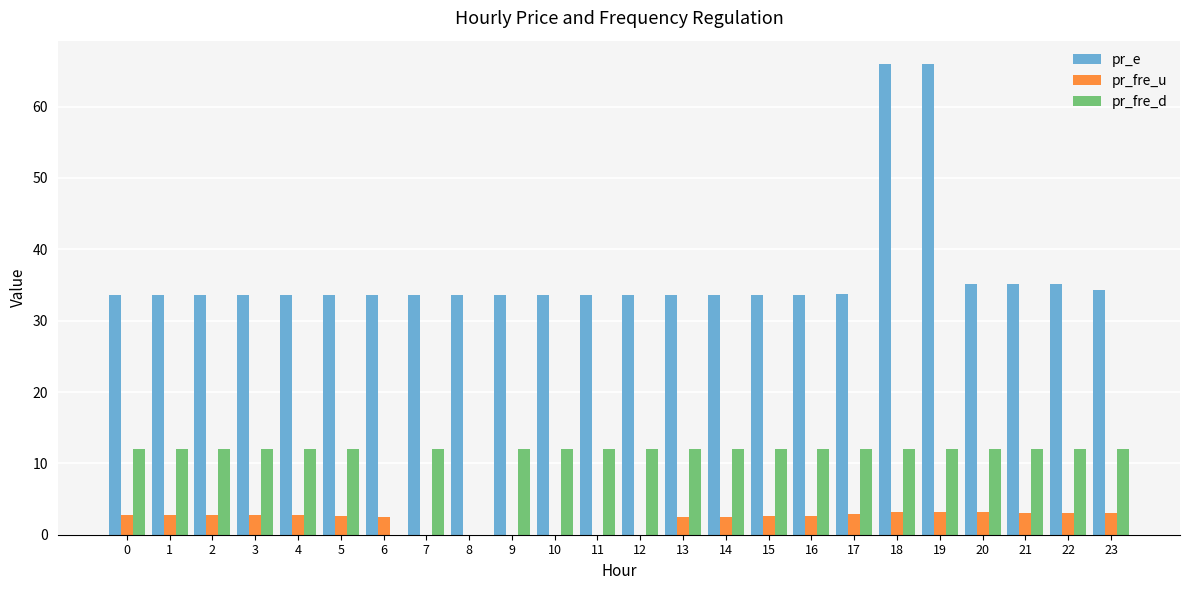

Which series has the largest total across all categories?

pr_e